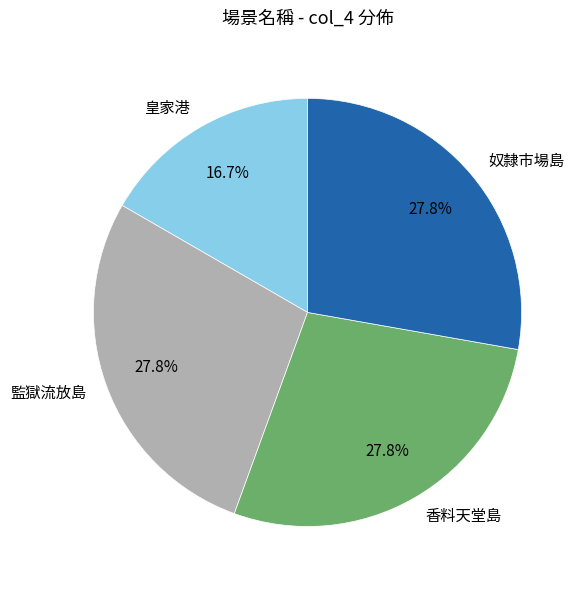

Is it true that 監獄流放島 is 28% of the pie?

True